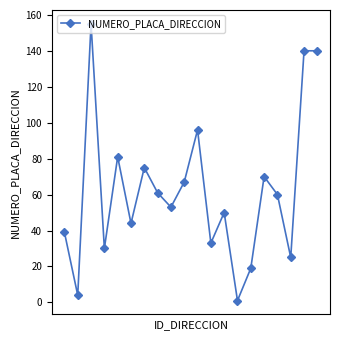

How many points are lower than both their immediate neighbors (excluding endpoints)?

7